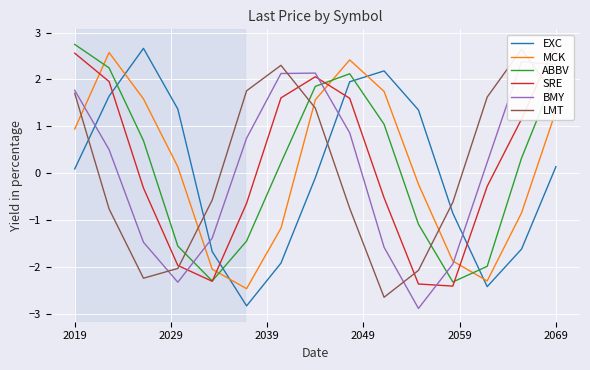

How many intersections are there between ABBV and EXC?

4